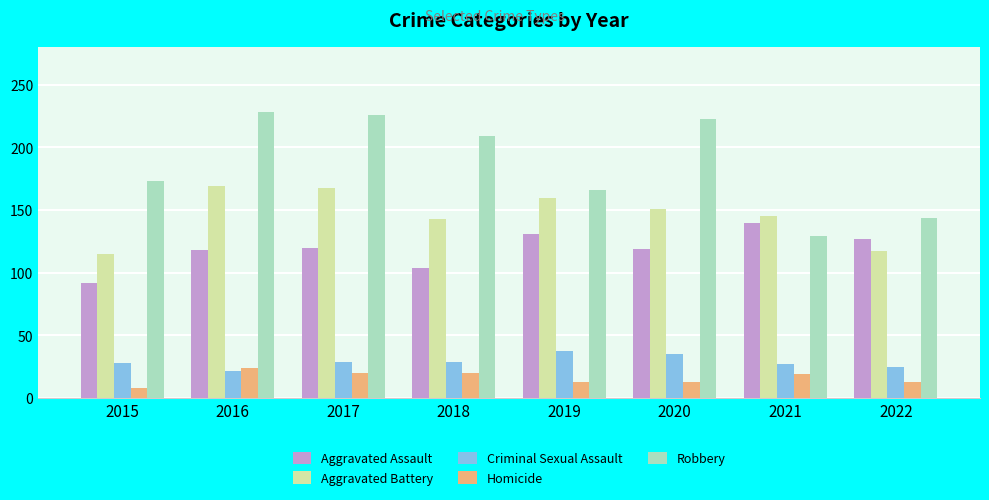

What is the greatest value displayed?

228